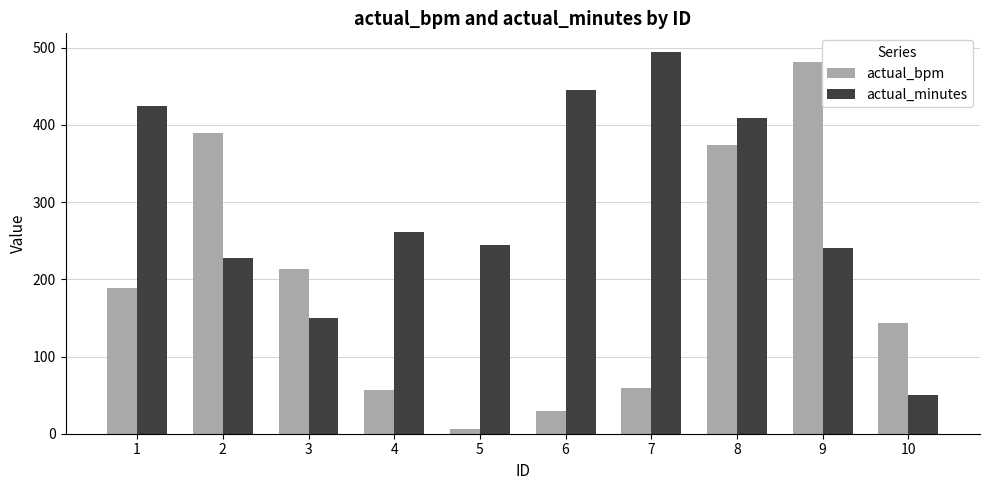

Rank the series by their maximum value, from lowest to highest.

actual_bpm, actual_minutes